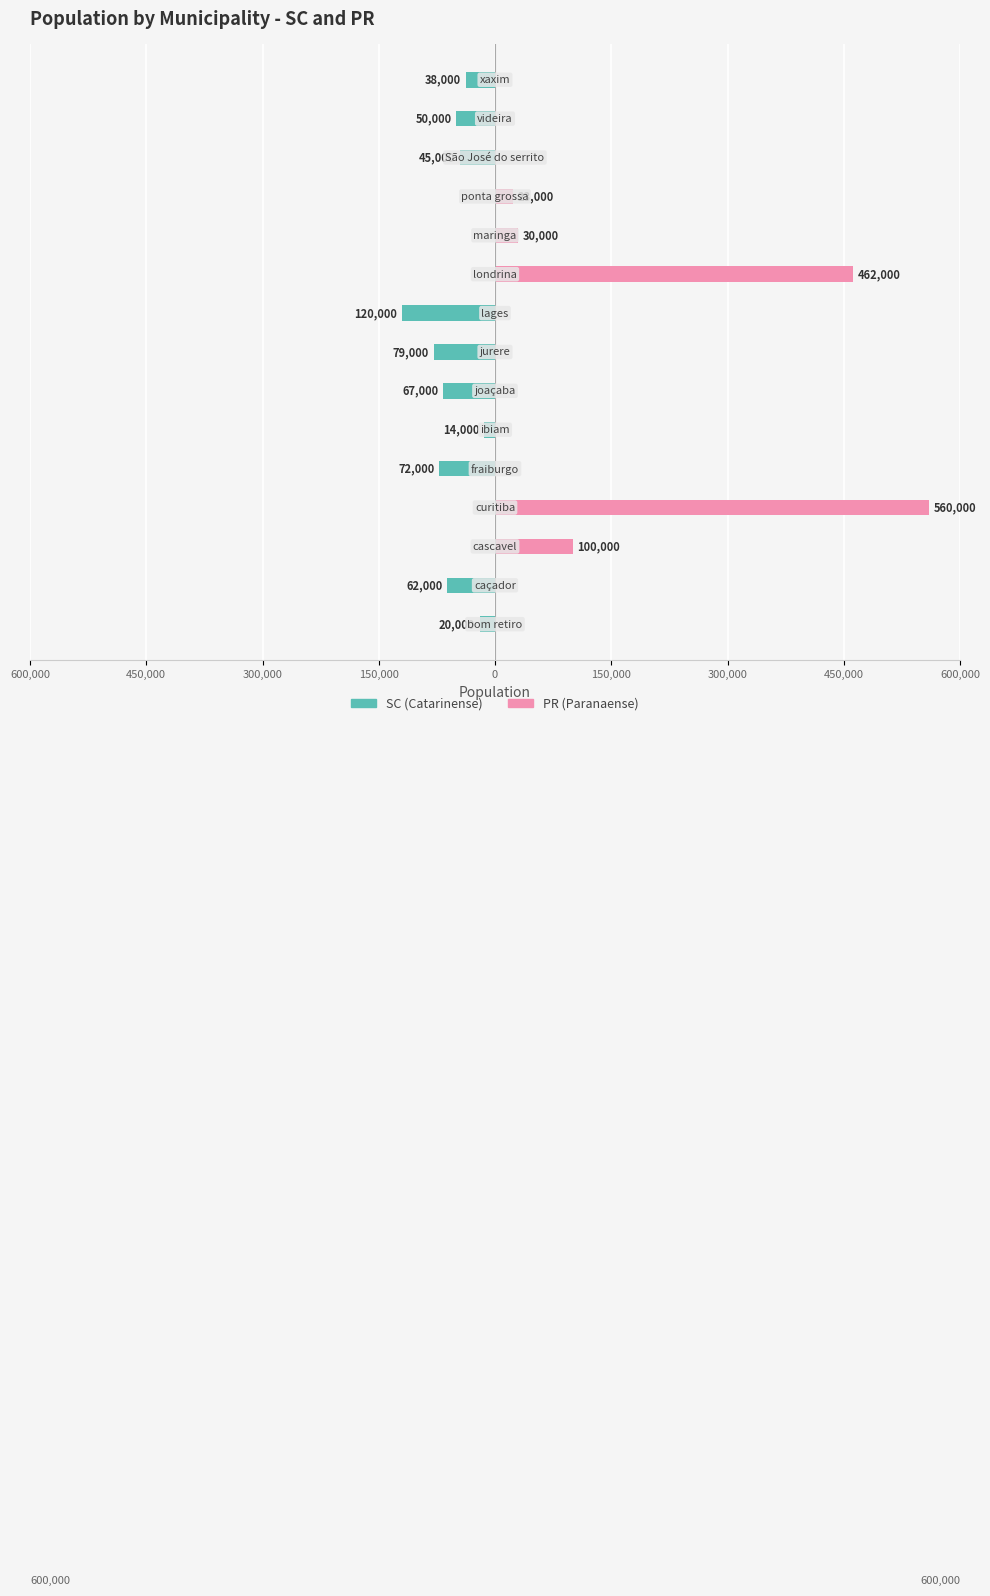

Count the number of categories in the chart.

15